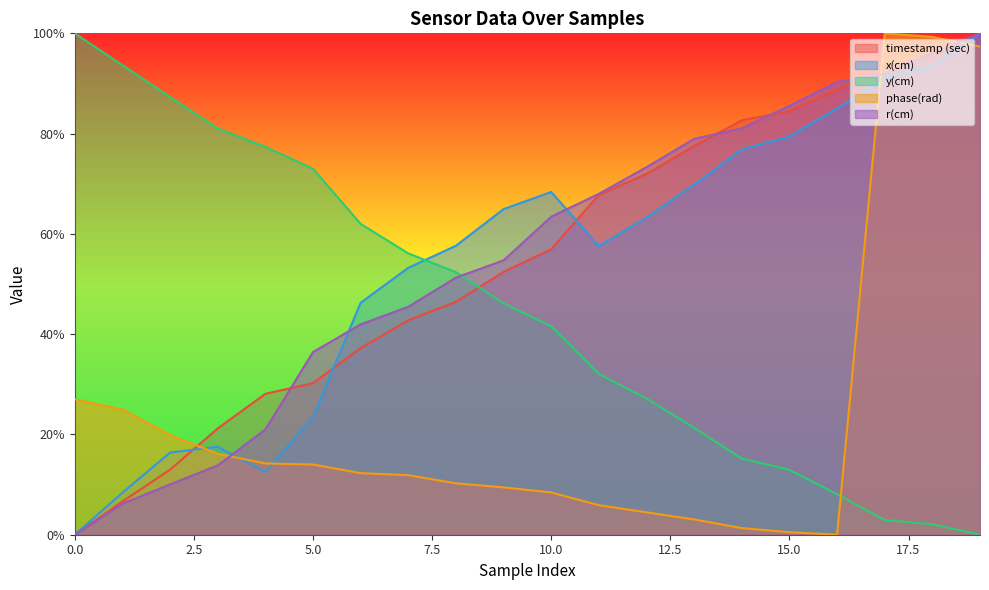

At which category is the sum across all series the highest?

19